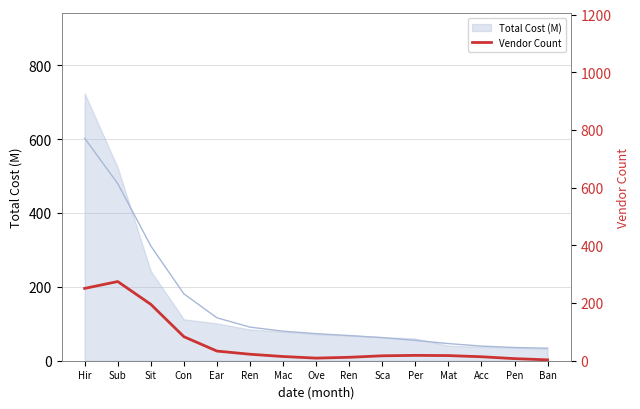

What is the difference between the values at Per and Ren?

3.9